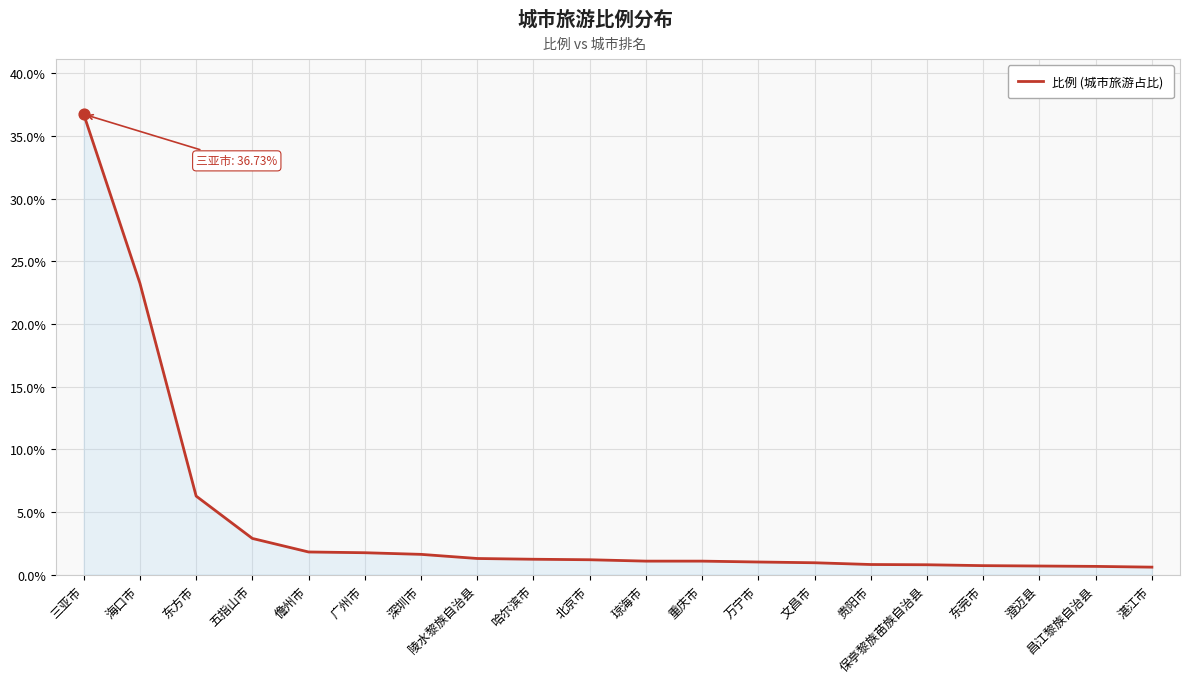

What is the ratio of the value at 万宁市 to the value at 哈尔滨市?

0.8